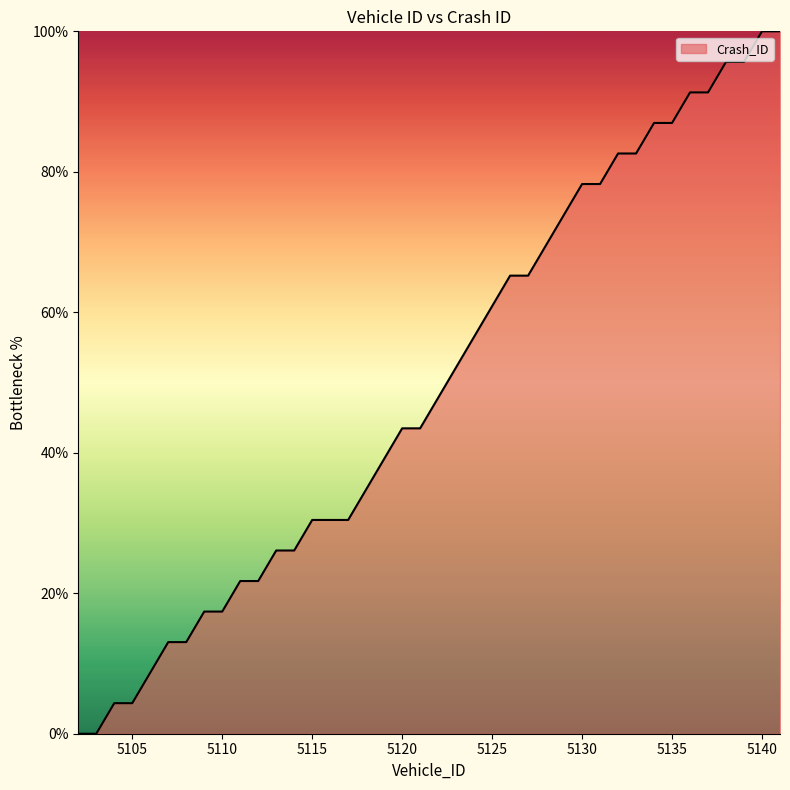

How many values exceed 47?

20